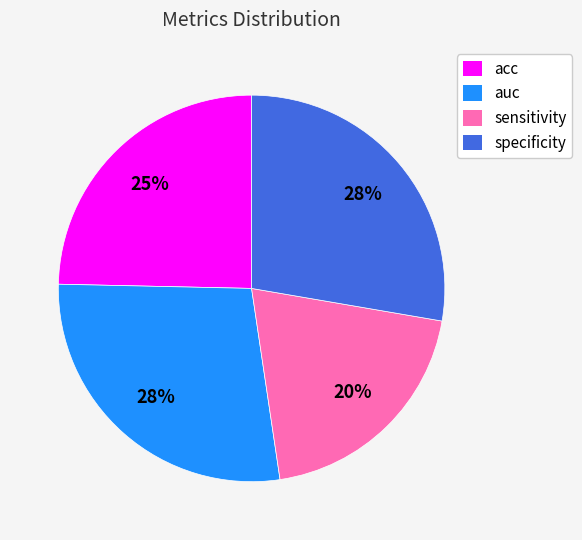

Does specificity account for over 50% of the chart?

No